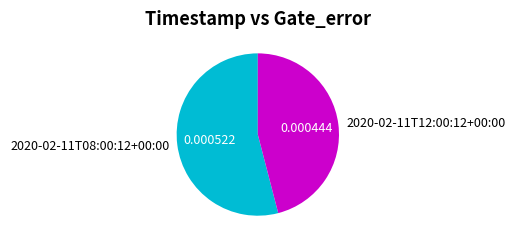

Is the sum of 2020-02-11T12:00:12+00:00 and 2020-02-11T08:00:12+00:00 greater than half?

Yes